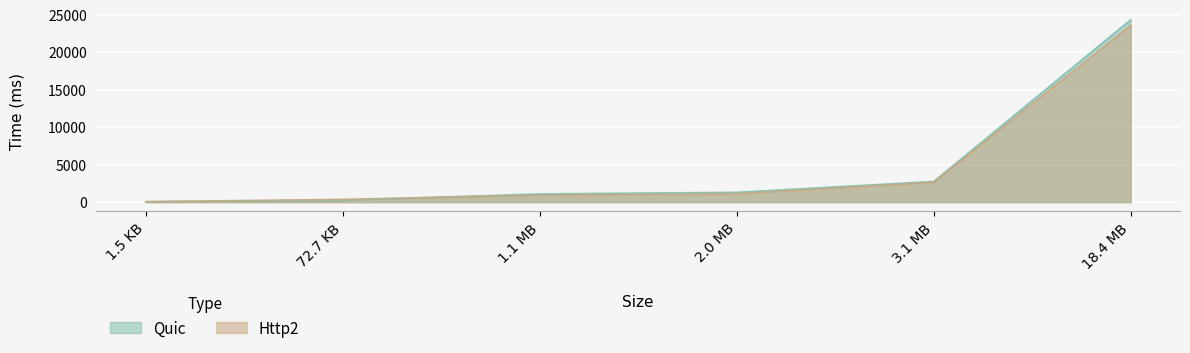

Reading left to right, list all the values displayed in this chart.

Quic: 54	250	1100	1310	2760	24330
Http2: 70	375	931	1120	2640	23600